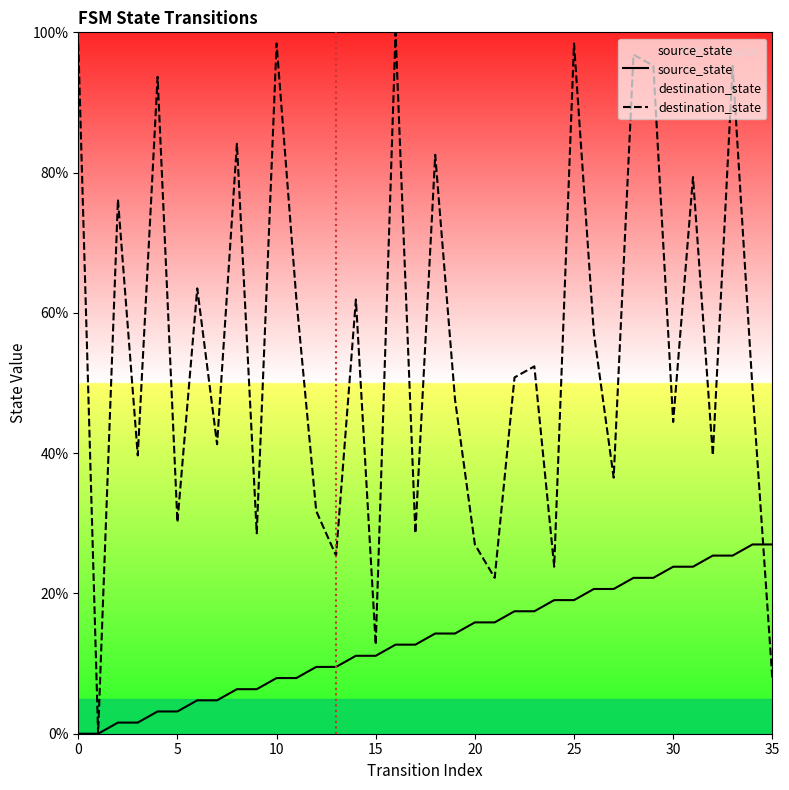

True or false: source_state has more than 0 points higher than both neighbors.

False